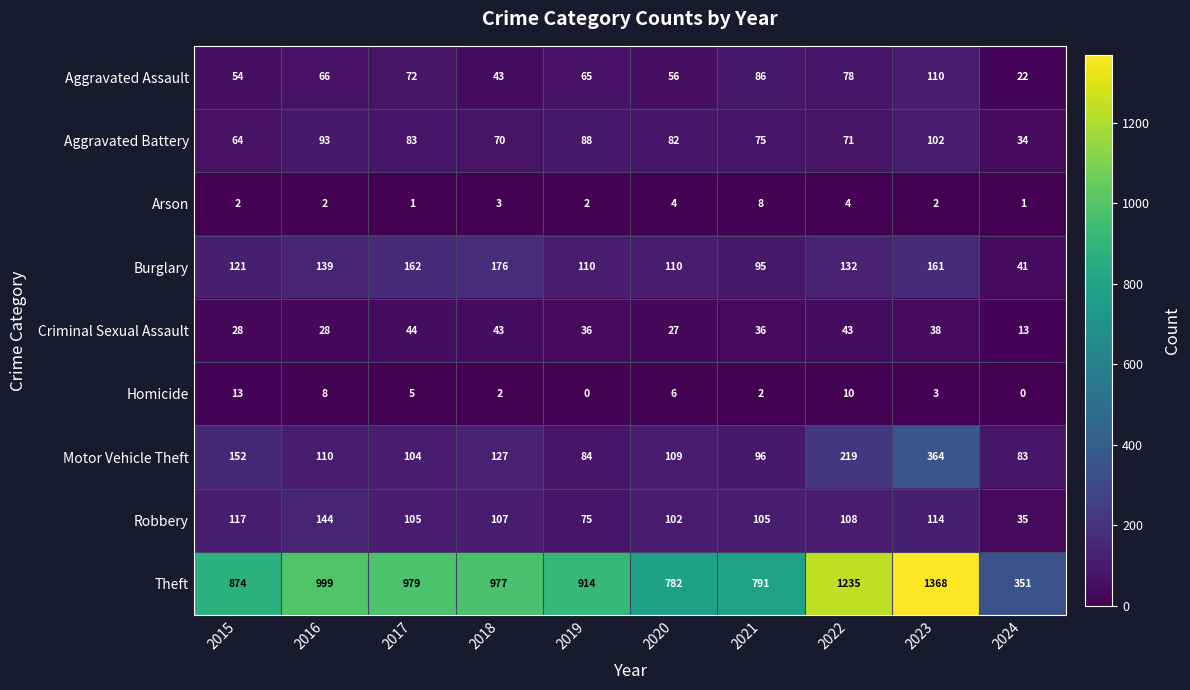

List the series in order of their peak value, highest first.

Theft, Motor Vehicle Theft, Burglary, Robbery, Aggravated Assault, Aggravated Battery, Criminal Sexual Assault, Homicide, Arson